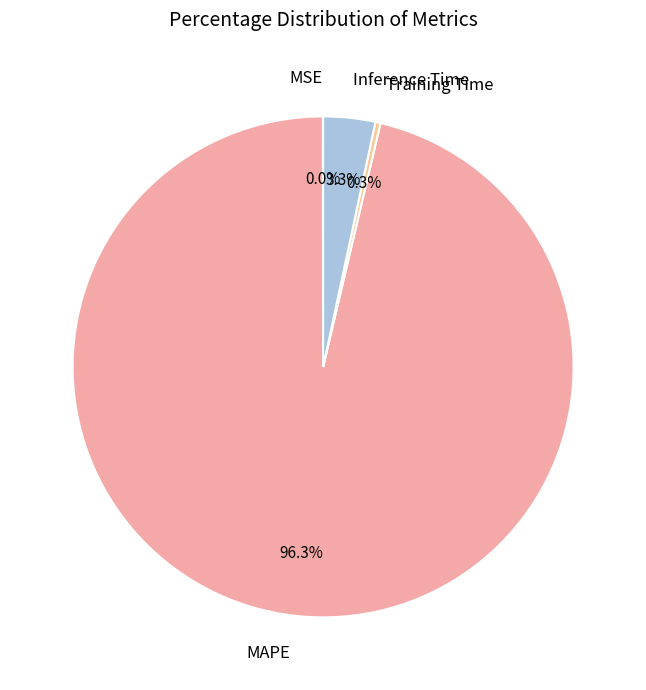

What percentage do Inference Time and MAPE together represent?

99.7%